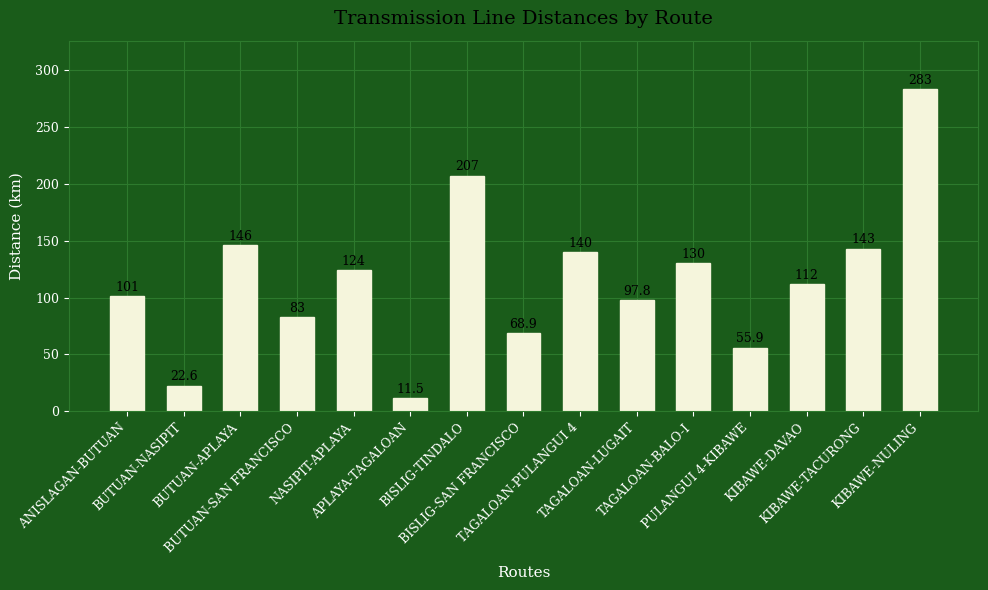

Rank the categories by value from highest to lowest.

KIBAWE-NULING, BISLIG-TINDALO, BUTUAN-APLAYA, KIBAWE-TACURONG, TAGALOAN-PULANGUI 4, TAGALOAN-BALO-I, NASIPIT-APLAYA, KIBAWE-DAVAO, ANISLAGAN-BUTUAN, TAGALOAN-LUGAIT, BUTUAN-SAN FRANCISCO, BISLIG-SAN FRANCISCO, PULANGUI 4-KIBAWE, BUTUAN-NASIPIT, APLAYA-TAGALOAN